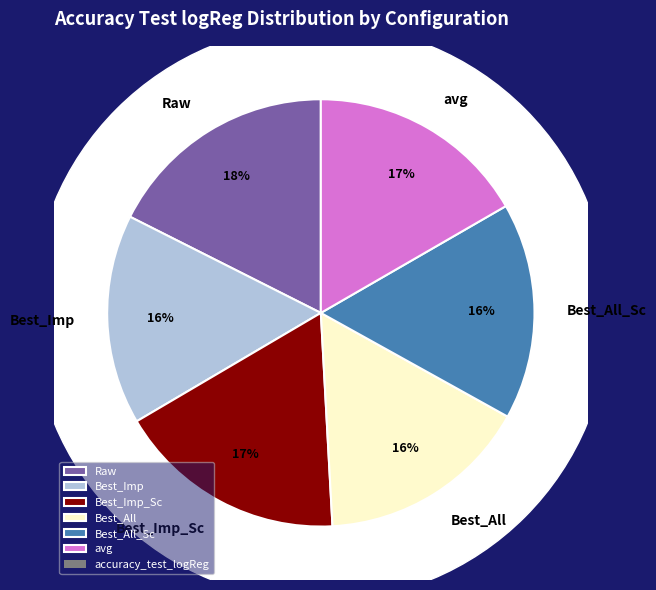

How many slices are in this pie chart?

6